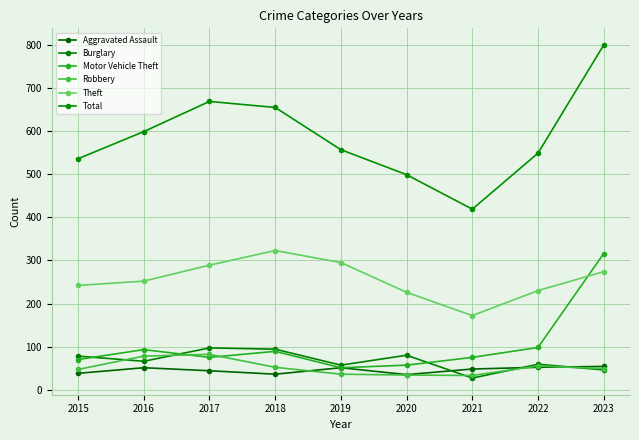

What is the sum of the Aggravated Assault values at 2016 and 2022?

103